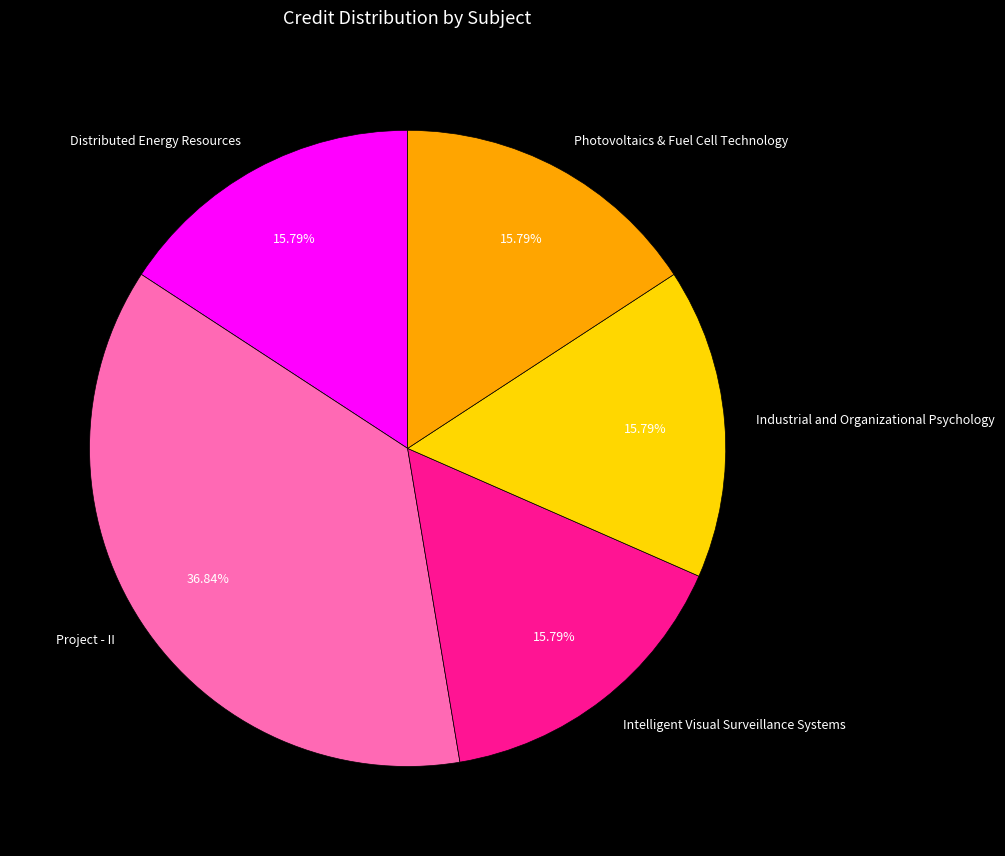

Count the number of slices in the pie.

5